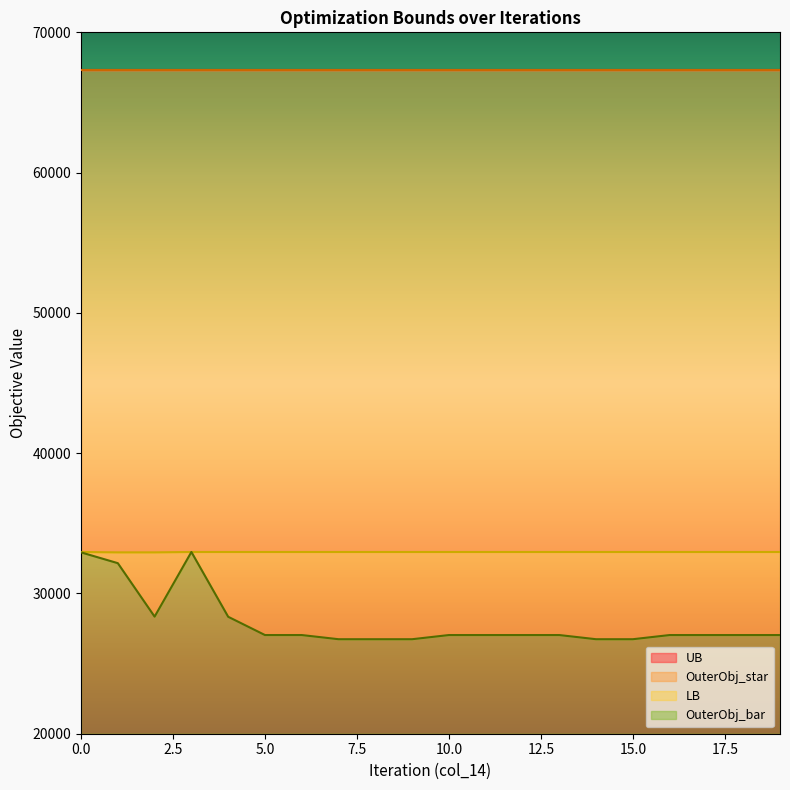

What is the minimum value for OuterObj_bar?

6737